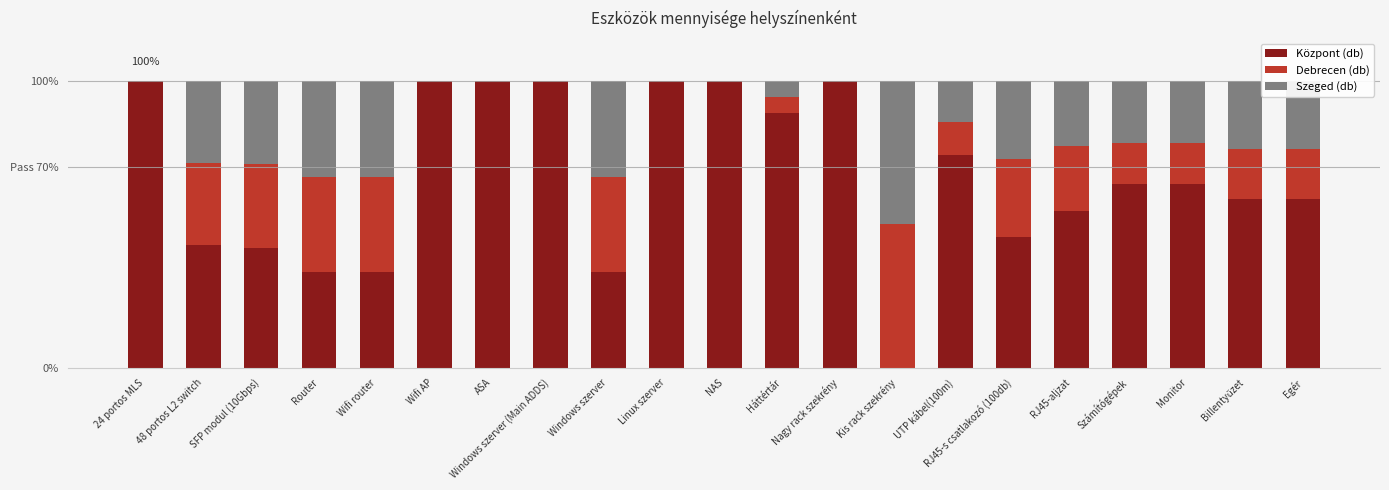

The Debrecen (db) series shows 0.0 at ASA. True or false?

True